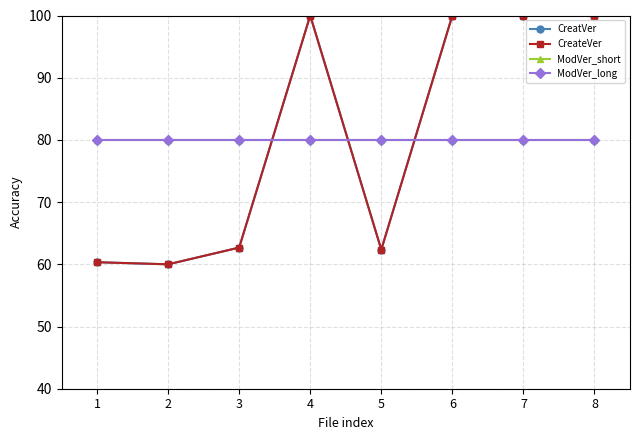

How many lines are shown in the chart?

4